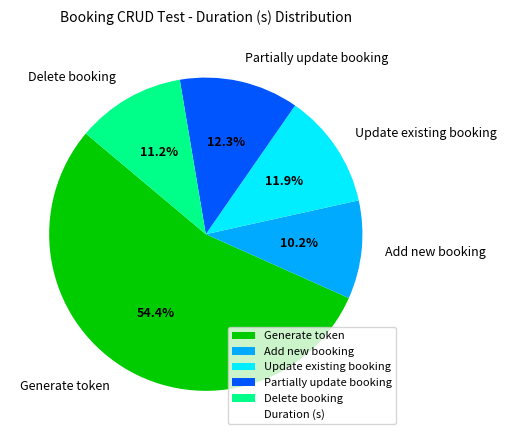

To the nearest percent, what percentage of the pie is Partially update booking?

12%